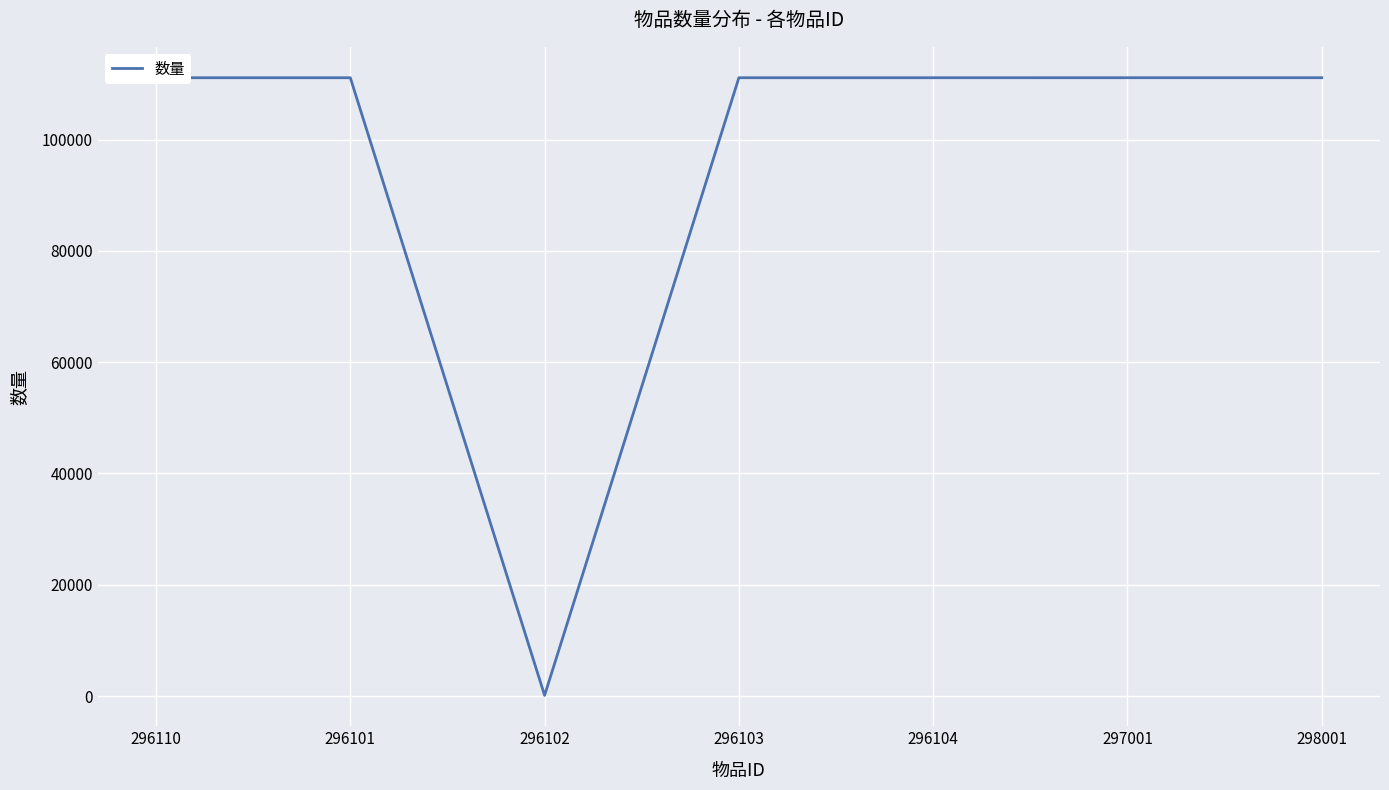

Is this an area chart (filled region under the line)?

No